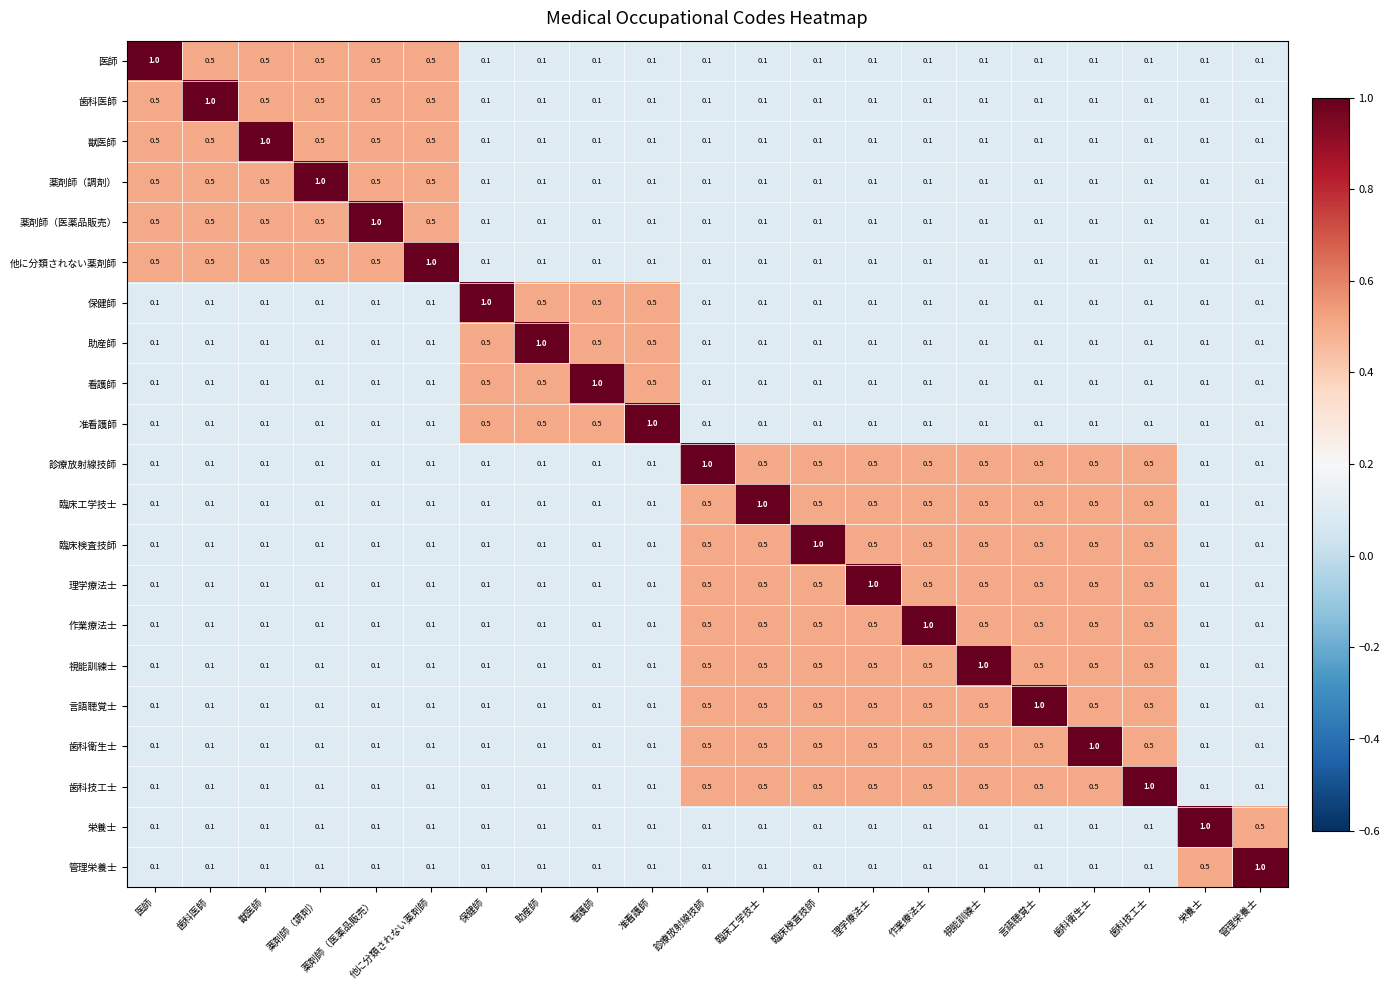

How many categories are shown in the chart?

21